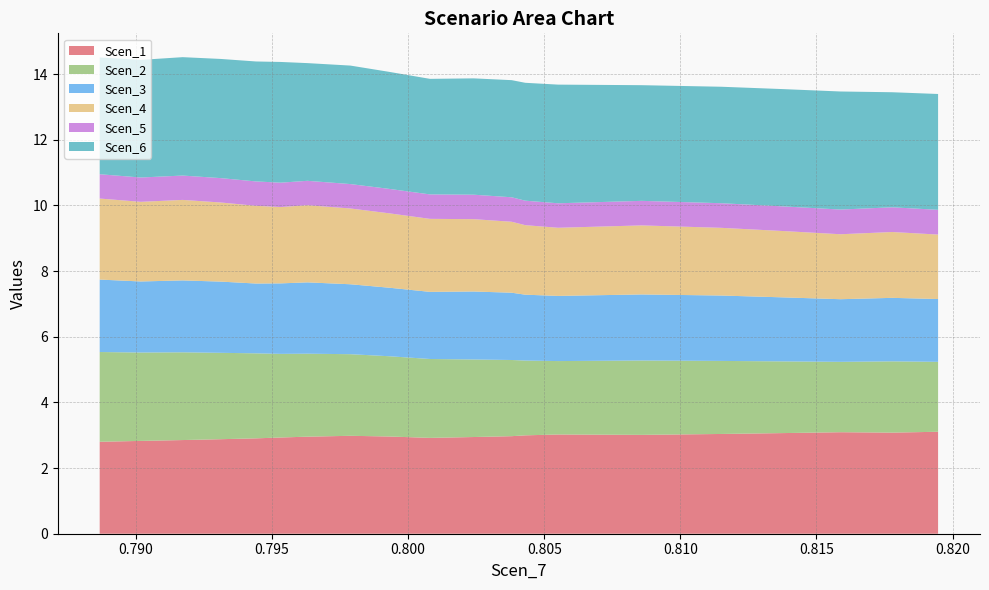

Reading right to left, what are all the values shown in this chart?

Scen_1: 3.1	3.1	3.1	3.1	3.0	3.0	3.0	3.0	3.0	2.9	2.9	3.0	3.0	3.0	2.9	2.9	2.9	2.9	2.8	2.8
Scen_2: 2.1	2.2	2.1	2.2	2.2	2.3	2.2	2.3	2.3	2.4	2.4	2.4	2.5	2.5	2.5	2.6	2.6	2.7	2.7	2.7
Scen_3: 1.9	1.9	1.9	2.0	2.0	2.0	2.0	2.0	2.0	2.1	2.0	2.1	2.1	2.2	2.1	2.1	2.2	2.2	2.2	2.2
Scen_4: 2.0	2.0	2.0	2.0	2.1	2.1	2.1	2.1	2.2	2.2	2.2	2.3	2.3	2.4	2.3	2.4	2.4	2.5	2.4	2.5
Scen_5: 0.8	0.8	0.8	0.8	0.7	0.7	0.7	0.7	0.7	0.7	0.7	0.7	0.7	0.7	0.7	0.7	0.7	0.7	0.7	0.7
Scen_6: 3.5	3.5	3.6	3.6	3.5	3.5	3.6	3.6	3.6	3.5	3.5	3.6	3.6	3.6	3.7	3.7	3.6	3.6	3.6	3.6